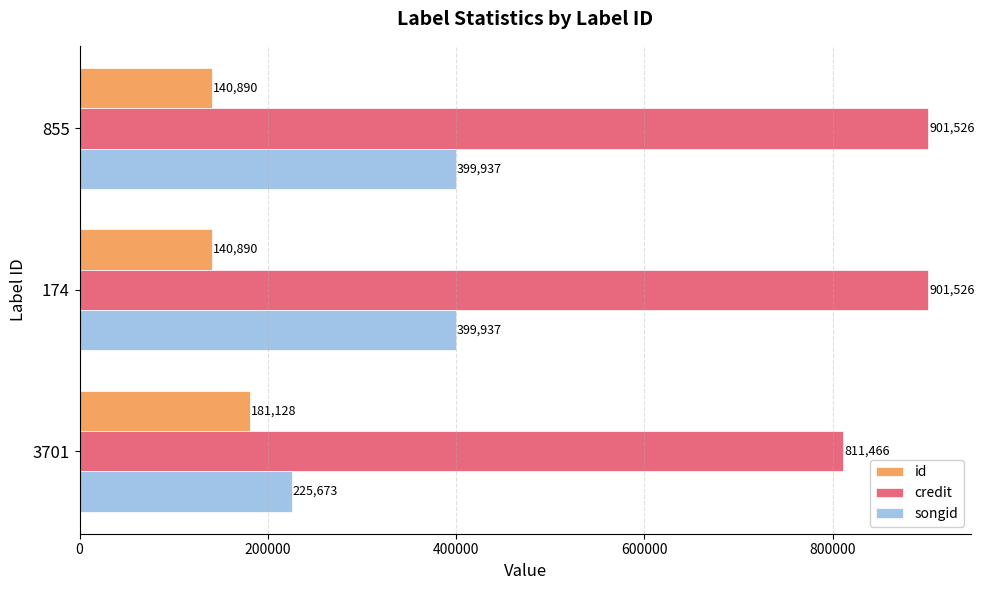

Which series has the largest total across all categories?

credit